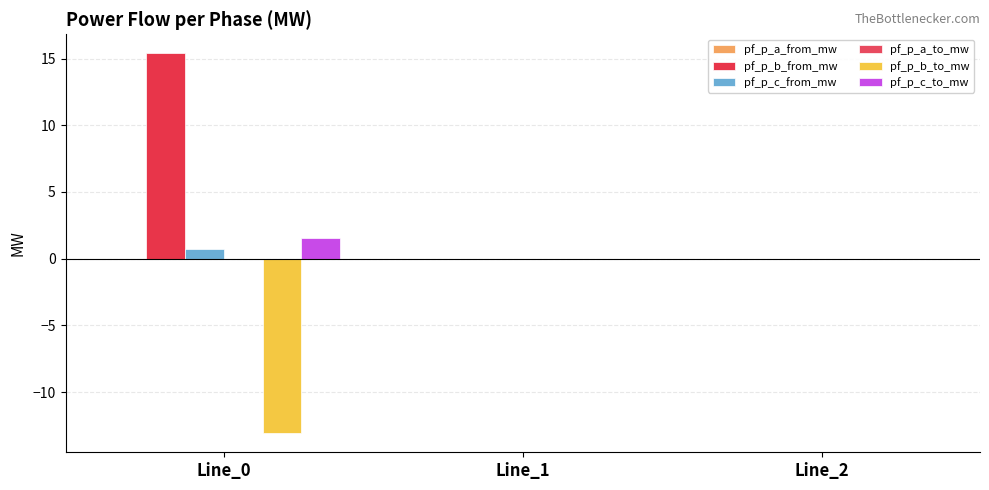

Does the chart contain stacked bars?

No